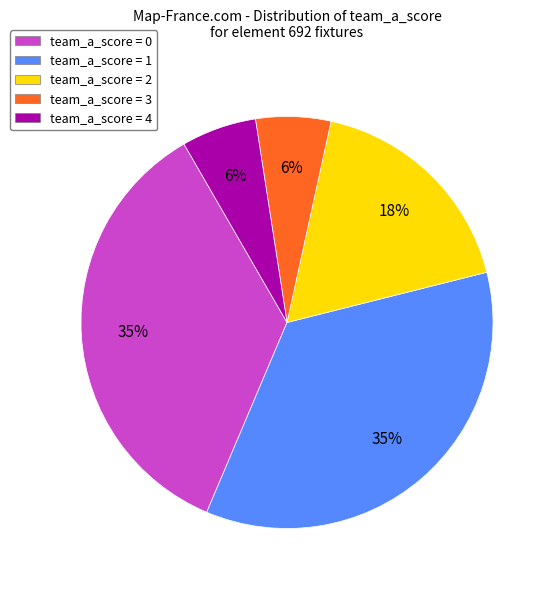

To the nearest percent, what is the average slice percentage?

20%